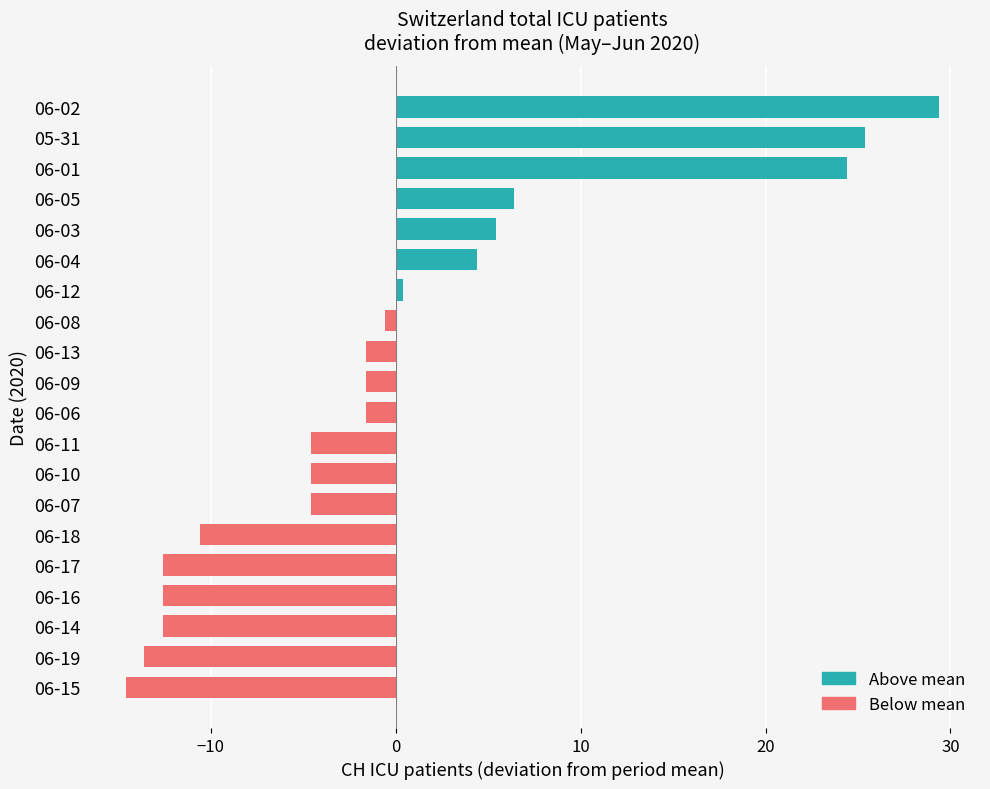

Count the number of values greater than -1.

8